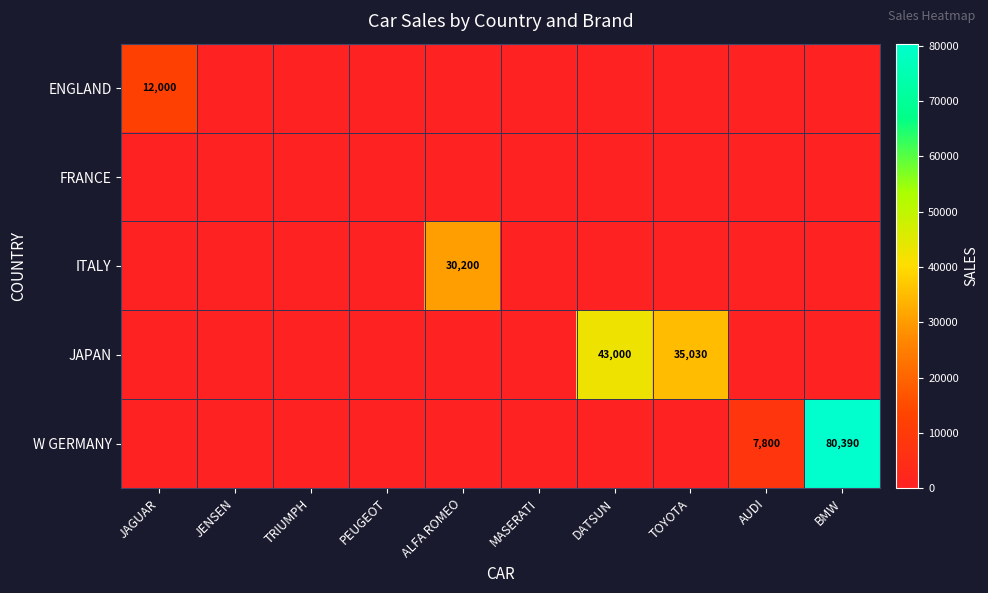

Between BMW and TOYOTA, which is larger?

BMW